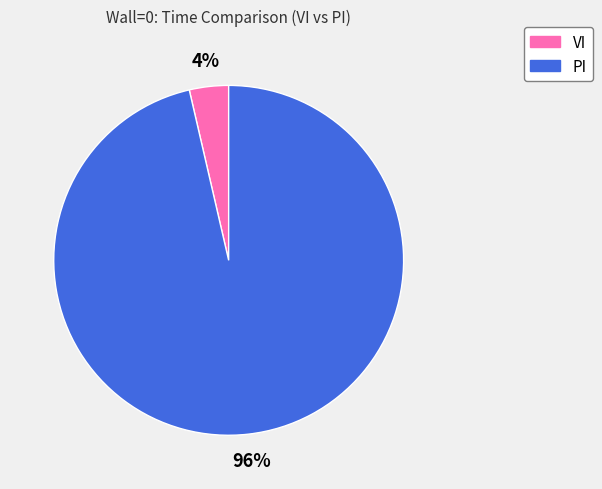

Do PI and VI together represent more than half of the pie?

Yes